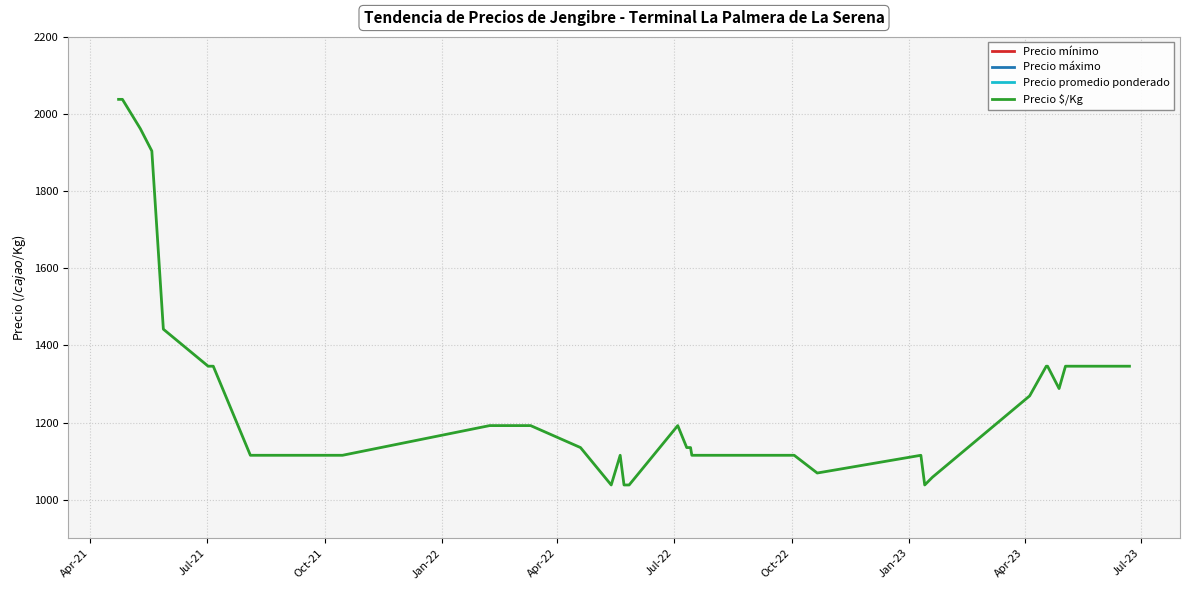

List the series in order of their peak value, lowest first.

Precio $/Kg, Precio mínimo, Precio promedio ponderado, Precio máximo